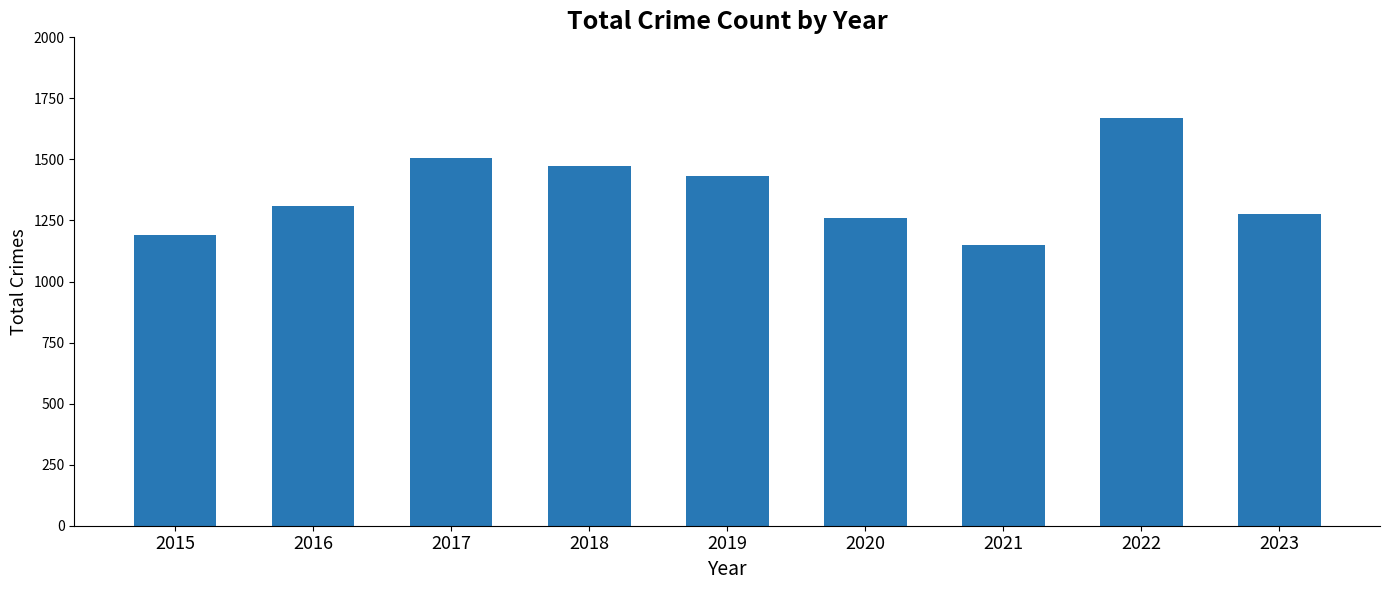

True or false: the data shows 820 at 2016.

False